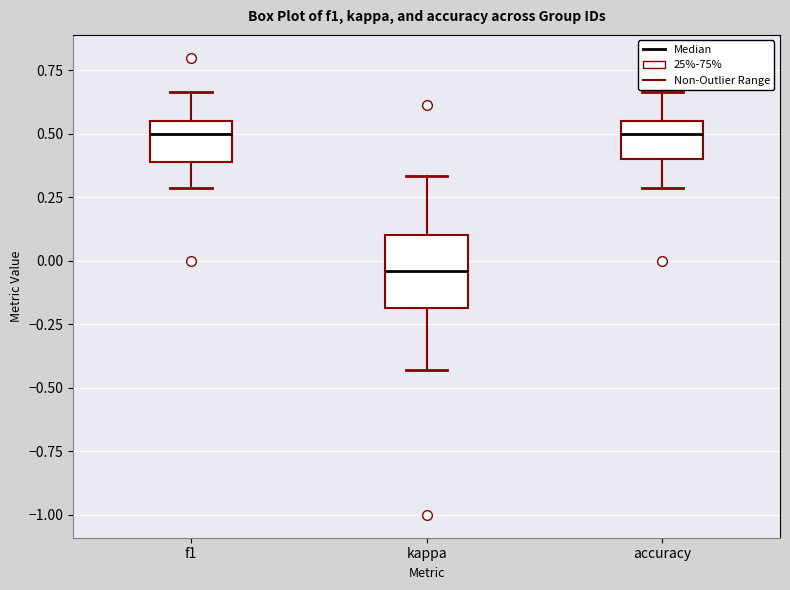

Reading left to right, transcribe this box plot: for each box, give where its median line is, the range the box spans, and where its two whiskers end, as read against the y-axis. The values are not printed on the chart, so give them approximately, as read against the axis.

f1: median 0.50, box 0.40 to 0.55, whiskers 0.30 to 0.65
kappa: median -0.05, box -0.20 to 0.10, whiskers -0.45 to 0.35
accuracy: median 0.50, box 0.40 to 0.55, whiskers 0.30 to 0.65